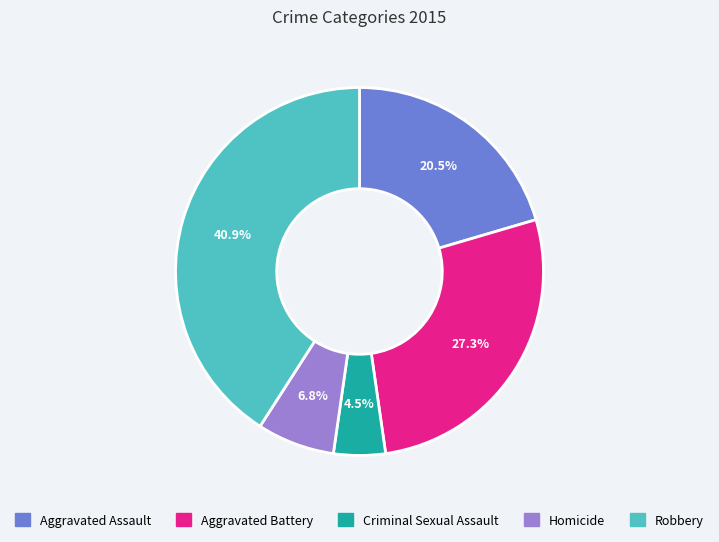

To the nearest percent, what percentage of the pie is Aggravated Battery?

27%